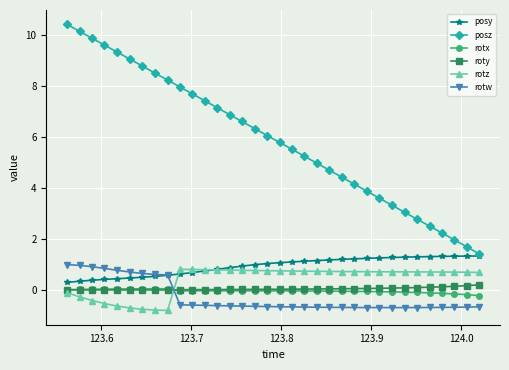

True or false: posz and rotz intersect in this chart.

False